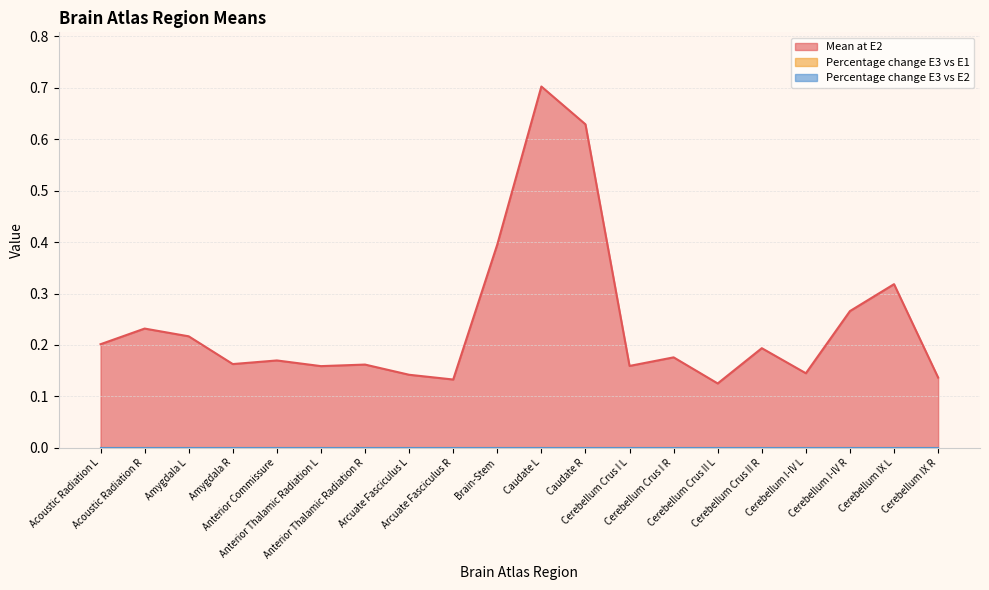

List the labels in order of Mean at E2 value, largest first.

Caudate L, Caudate R, Brain-Stem, Cerebellum IX L, Cerebellum I-IV R, Acoustic Radiation R, Amygdala L, Acoustic Radiation L, Cerebellum Crus II R, Cerebellum Crus I R, Anterior Commissure, Amygdala R, Anterior Thalamic Radiation R, Cerebellum Crus I L, Anterior Thalamic Radiation L, Cerebellum I-IV L, Arcuate Fasciculus L, Cerebellum IX R, Arcuate Fasciculus R, Cerebellum Crus II L